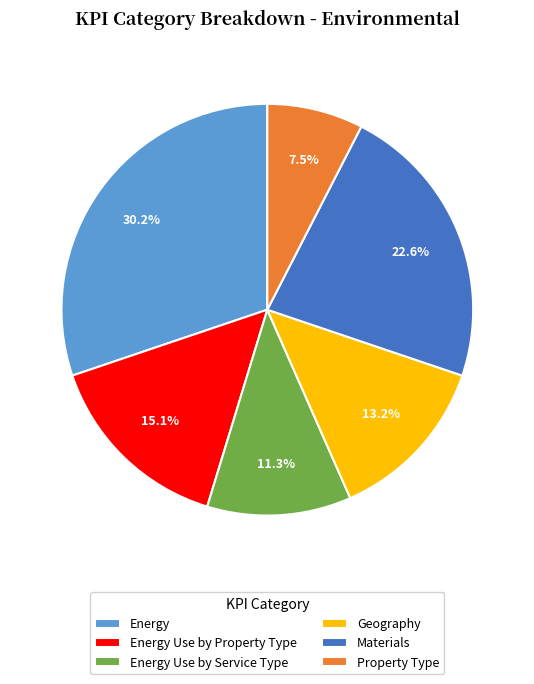

Which category has the smallest portion of the pie?

Property Type